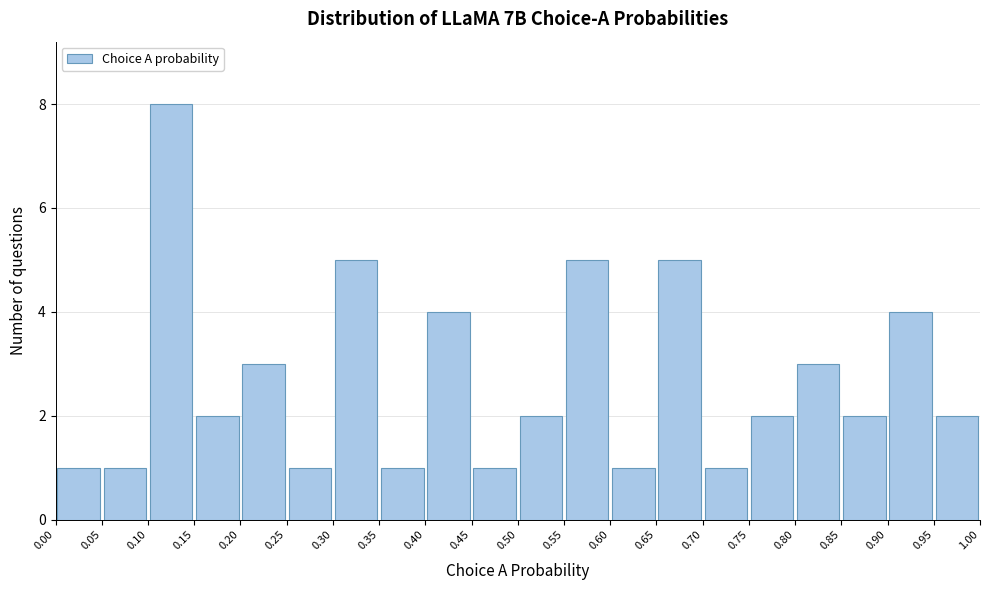

What is the height of the bar covering 0.70 to 0.75 on the x-axis? The values are not printed on the chart, so give them approximately, as read against the axis.

1